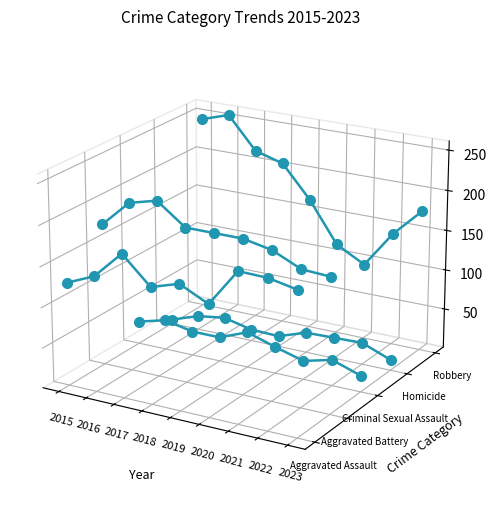

Where do Criminal Sexual Assault and Homicide first cross each other?

2018 and 2019